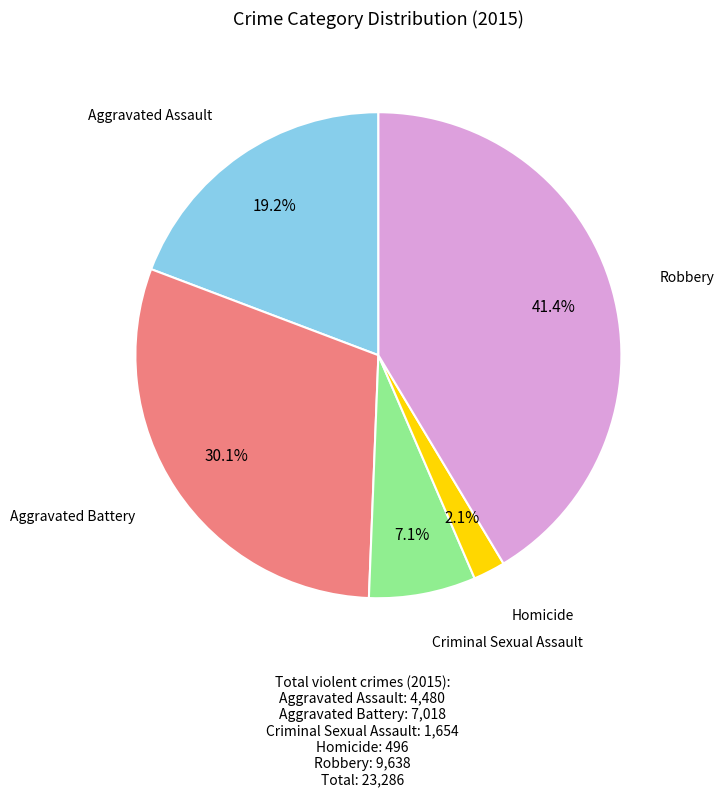

Between Robbery and Aggravated Assault, which is larger?

Robbery